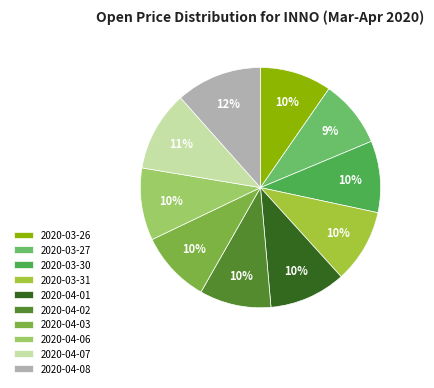

Is there a majority slice in this chart?

No